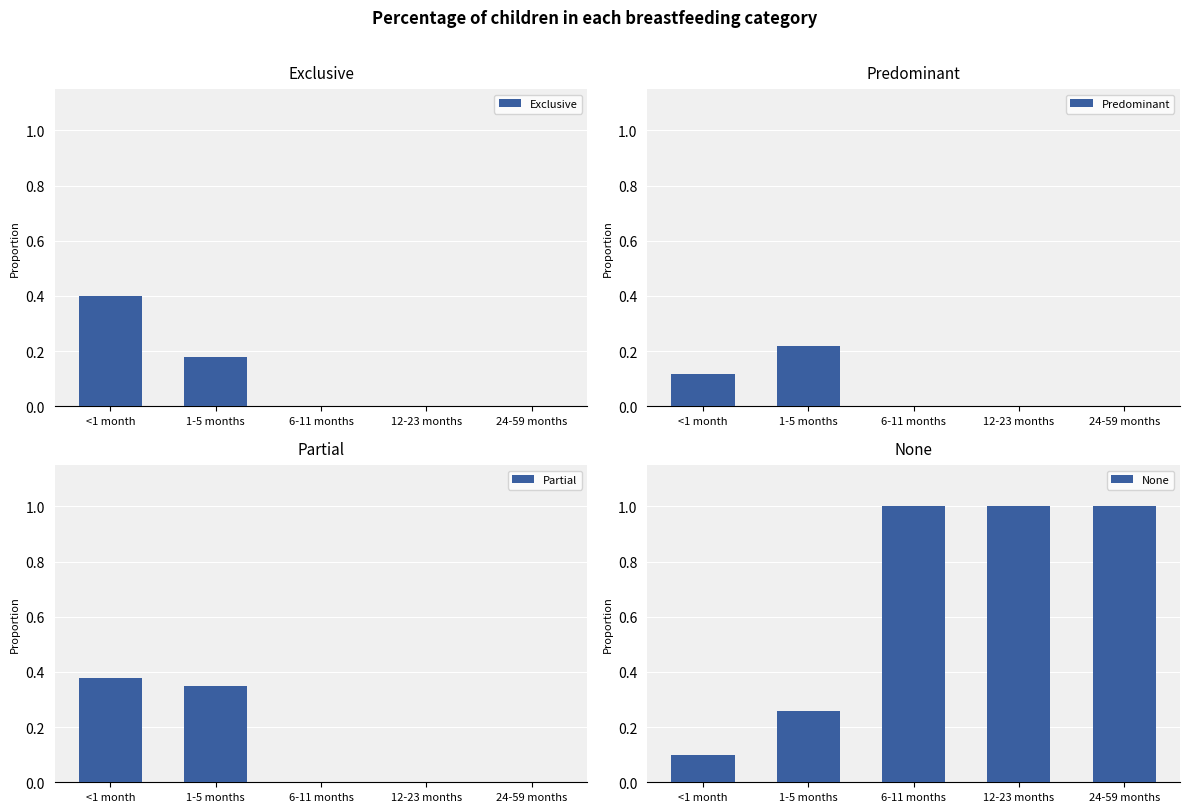

Where is Exclusive nearest to the value 0?

6-11 months